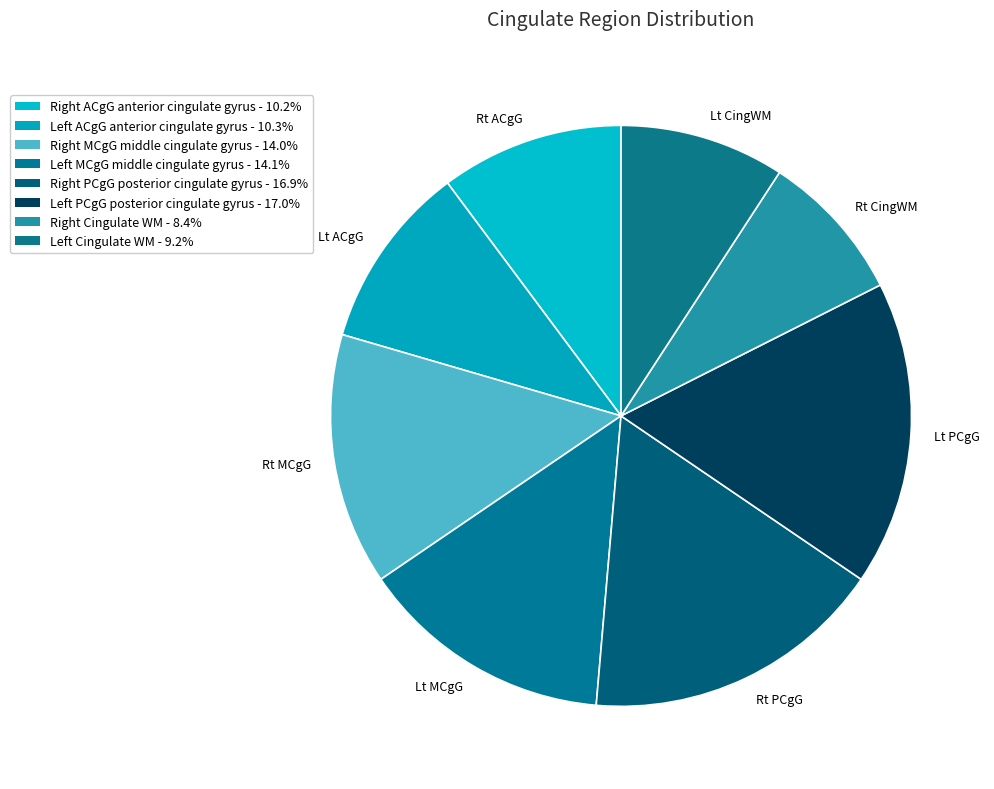

How many segments does this pie chart have?

8